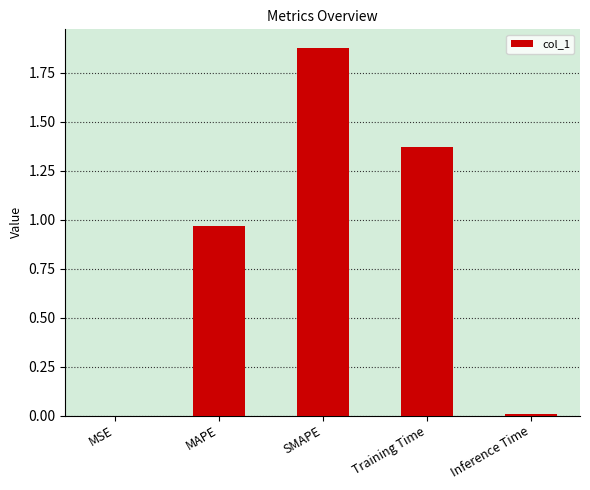

Which has a higher value, SMAPE or MAPE?

SMAPE